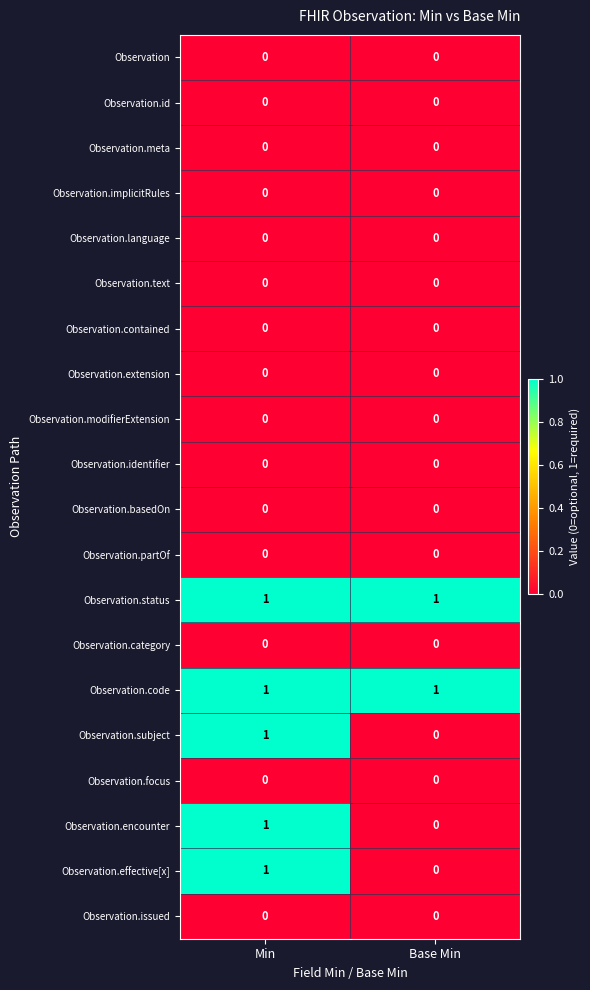

List the labels in order of Observation.effective[x] value, largest first.

Min, Base Min